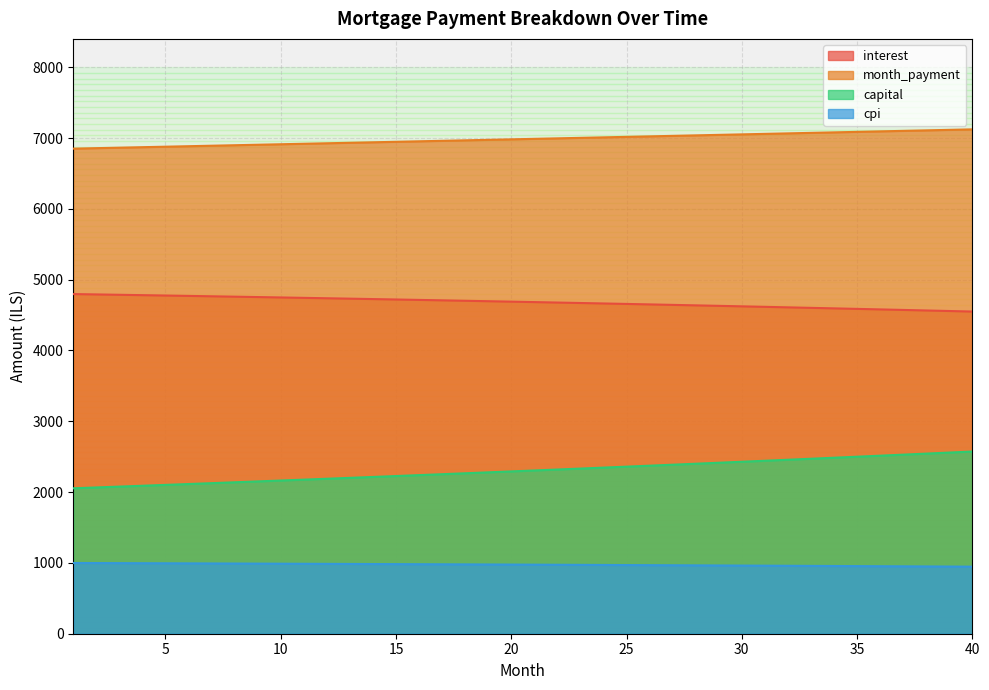

Is it true that cpi equals 982.8 at 15?

True